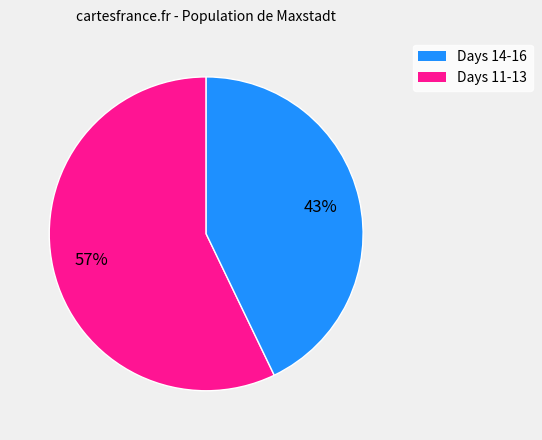

Is there a majority slice in this chart?

Yes